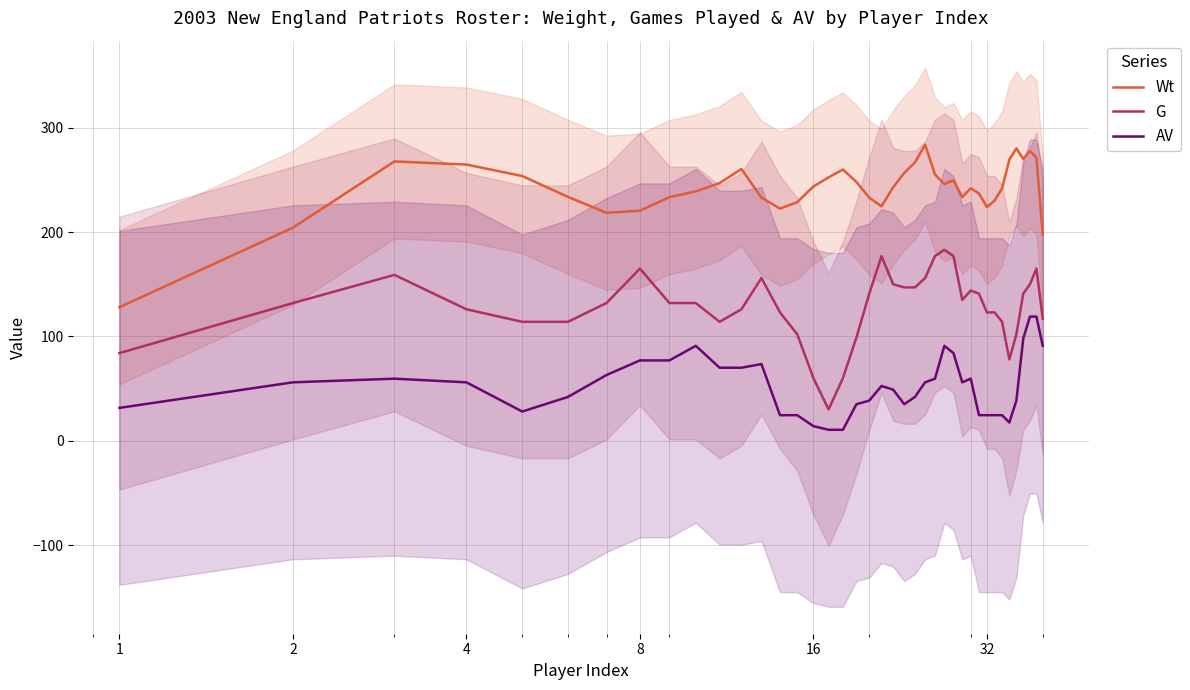

What is the minimum value for G?

30.0